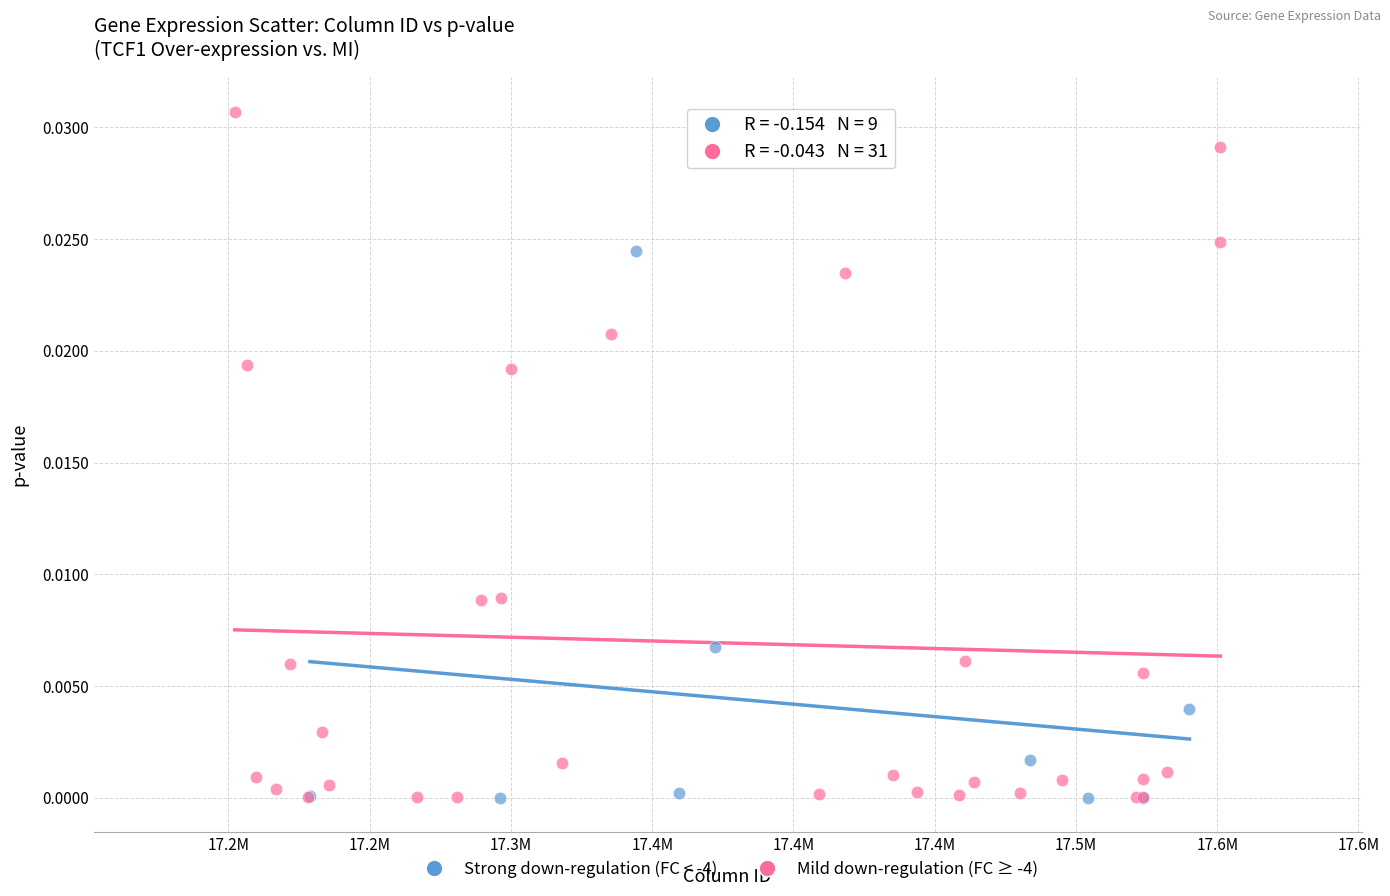

Which series reaches the maximum Y coordinate?

Mild down-regulation (FC ≥ -4)